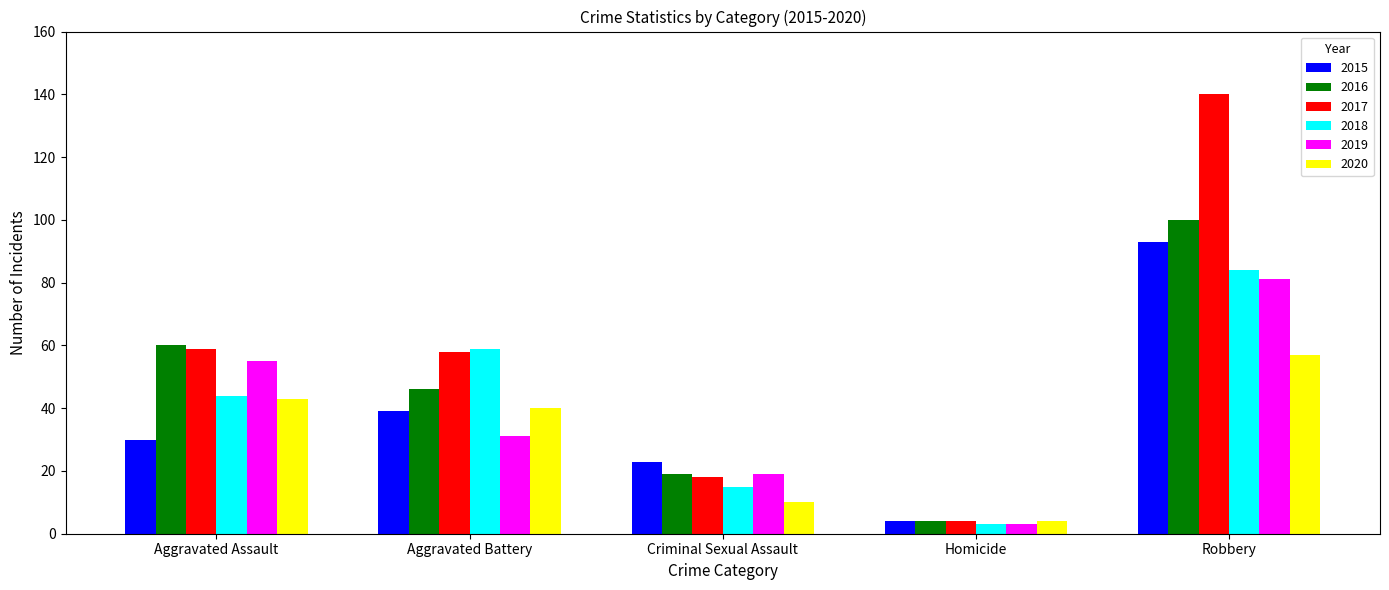

What is the sum of all 2015 values?

189